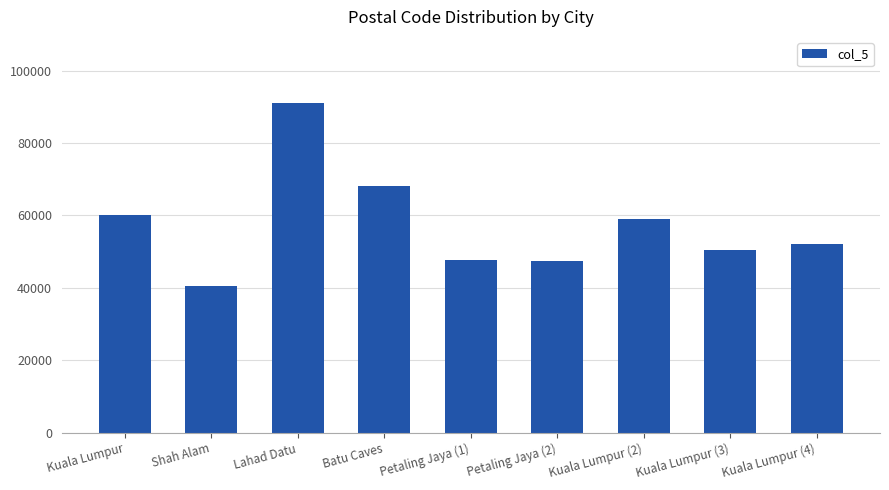

Reading left to right, list all the values displayed in this chart.

Kuala Lumpur=60000	Shah Alam=40400	Lahad Datu=91100	Batu Caves=68100	Petaling Jaya (1)=47820	Petaling Jaya (2)=47300	Kuala Lumpur (2)=59100	Kuala Lumpur (3)=50480	Kuala Lumpur (4)=52100